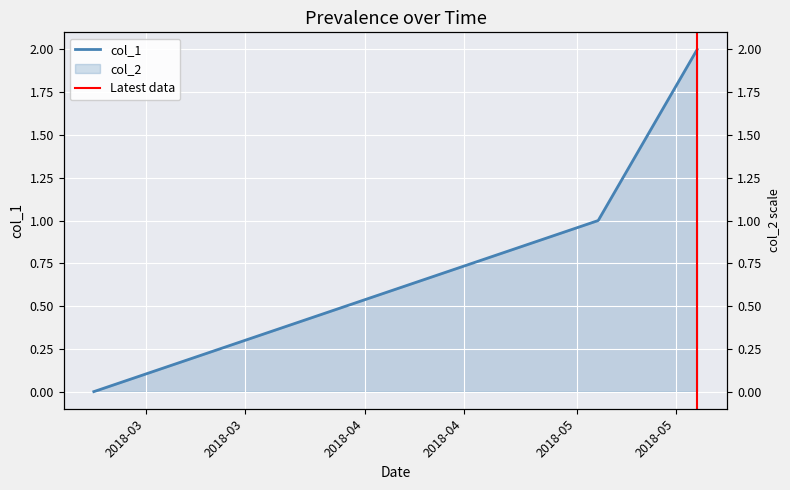

Which label corresponds to the smallest value in the chart?

2018-03